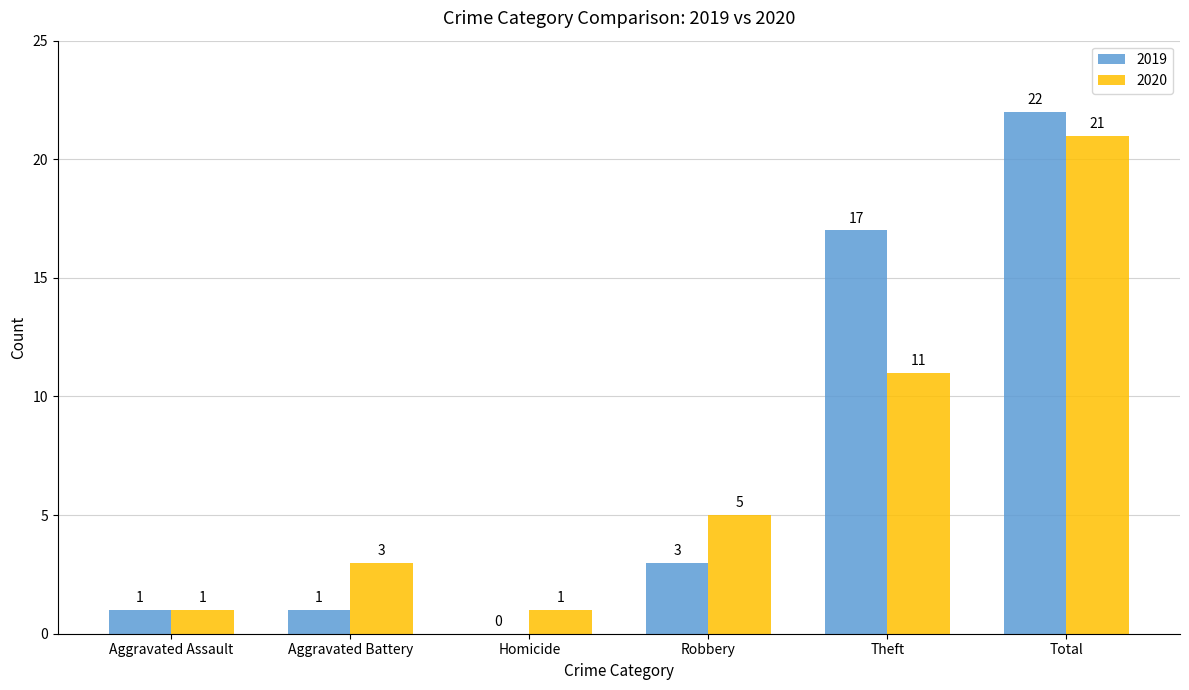

What is the highest value of the 2019 series?

22